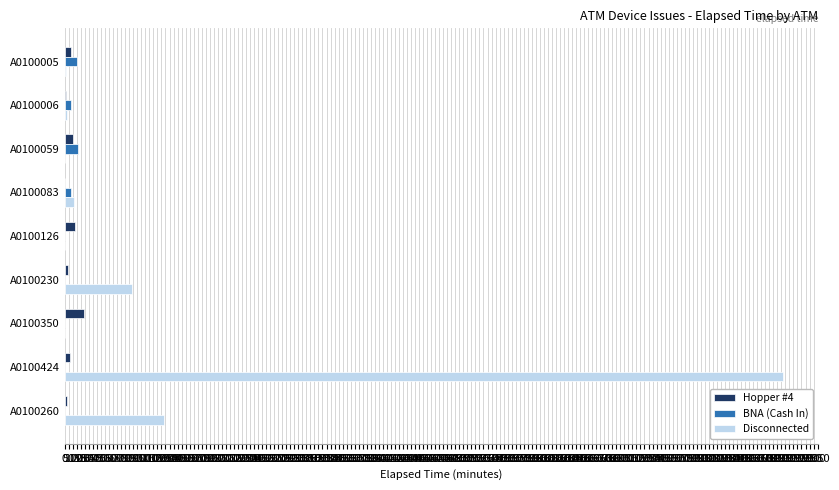

Between A0100350 and A0100260, which series saw the biggest shift?

Disconnected